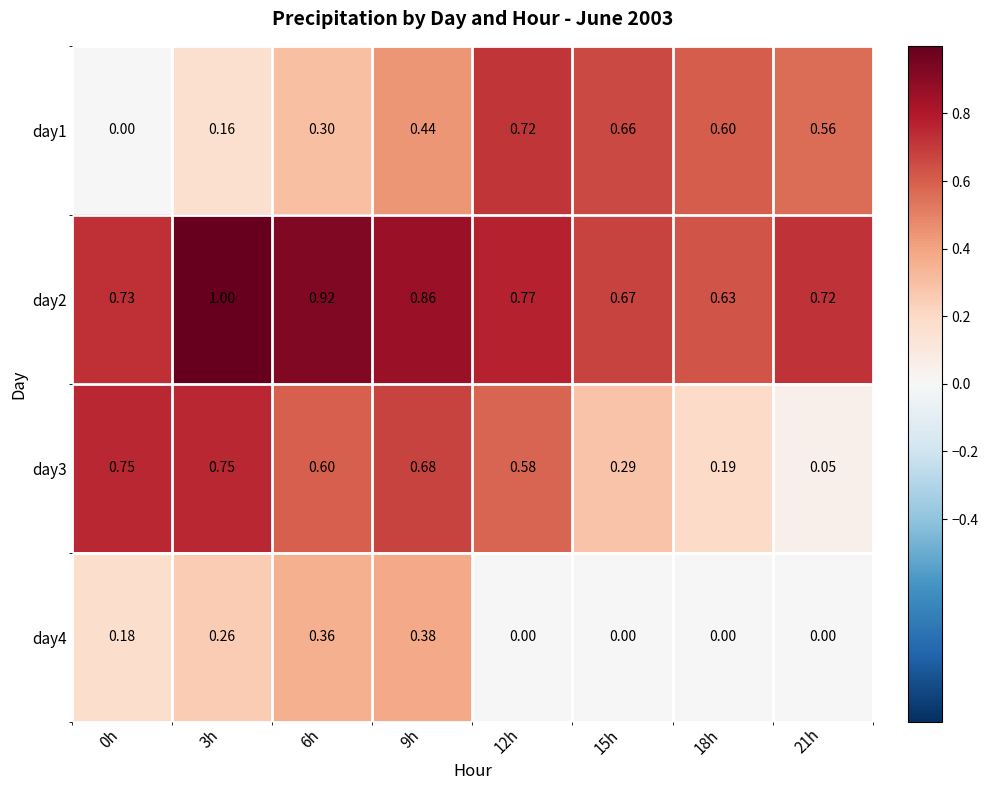

Count the number of categories in the chart.

8